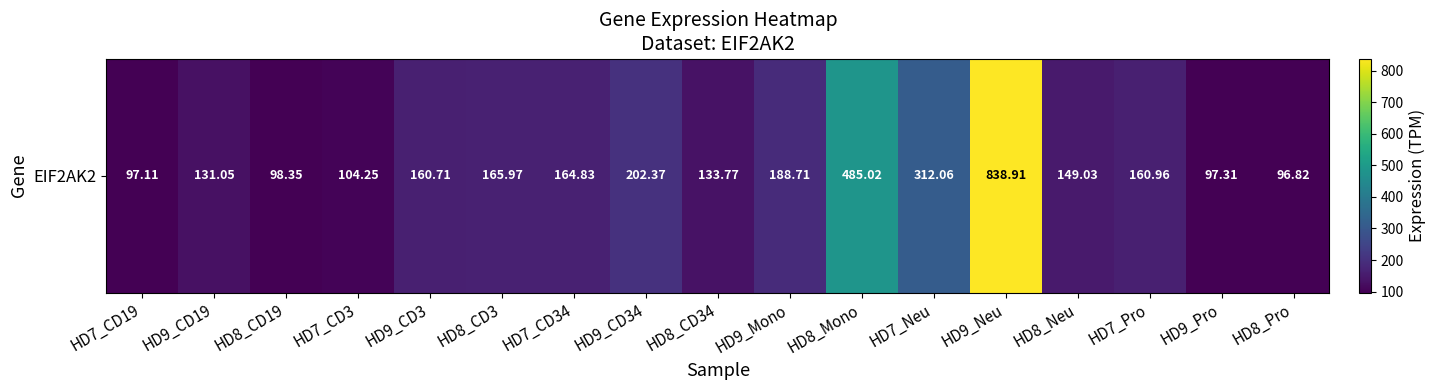

How many values exceed 160?

9